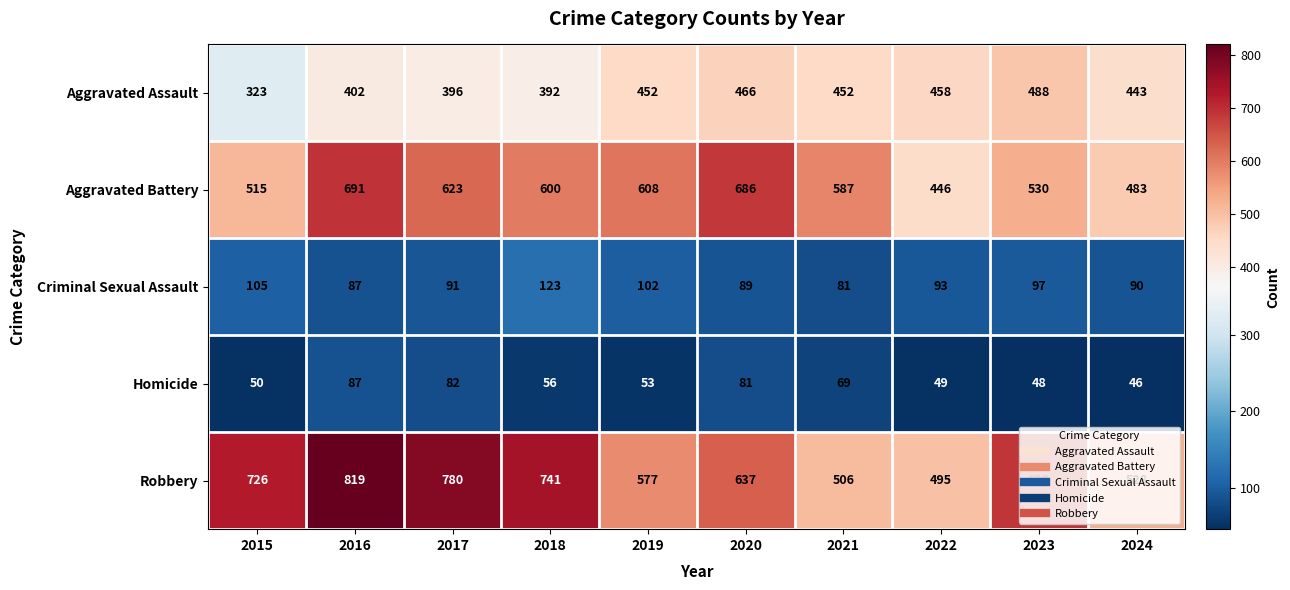

Which series has the largest total across all categories?

Robbery